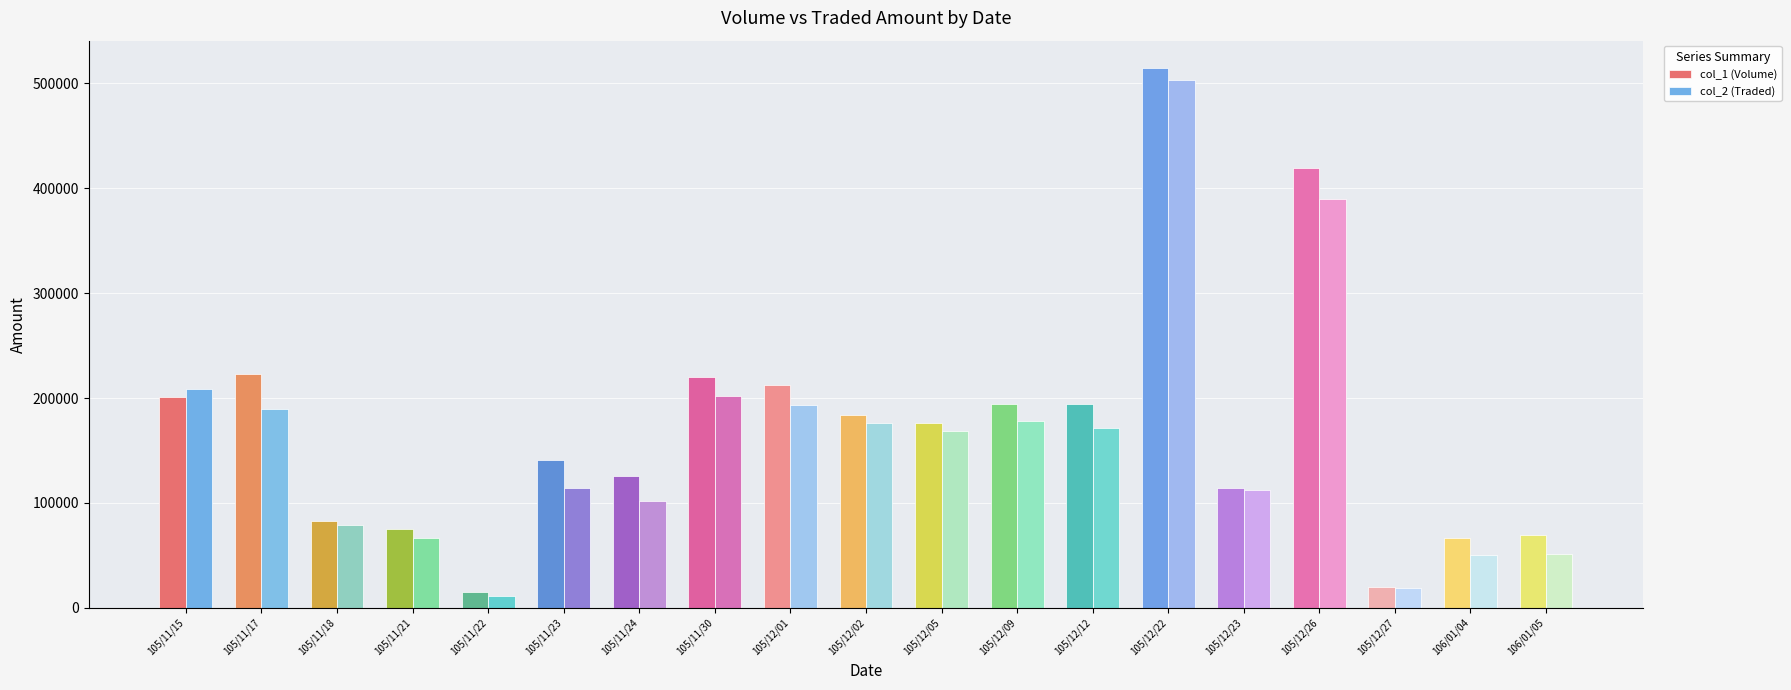

What is the difference between the col_1 (Volume) values at 105/11/24 and 105/11/17?

97000